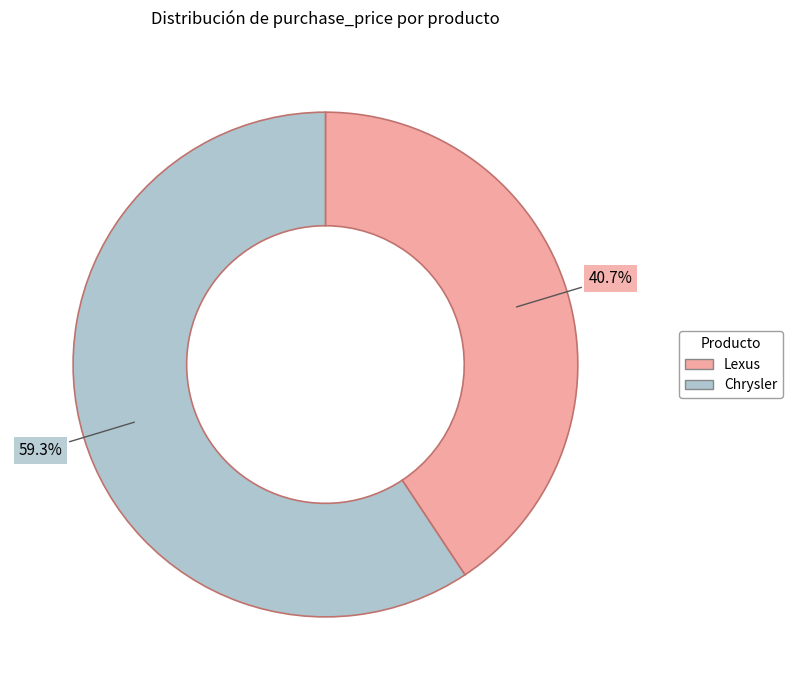

To the nearest percent, what is the combined percentage of Lexus and Chrysler?

100%